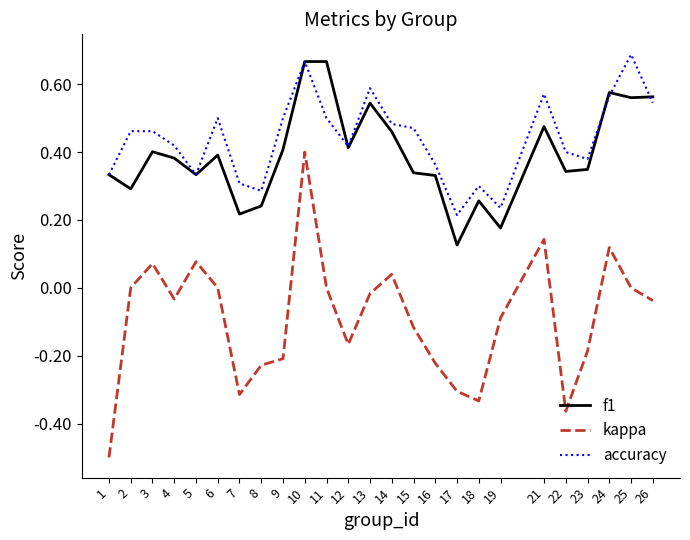

True or false: accuracy has a value of 0.7 at 22.

False